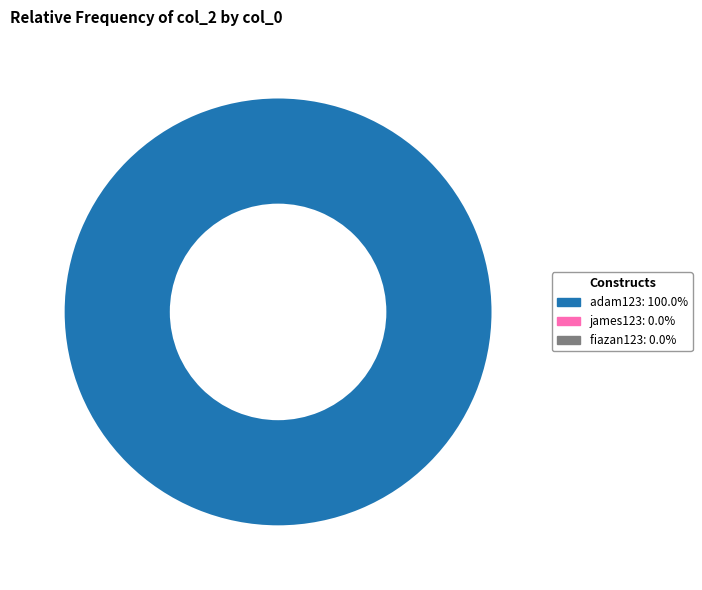

Does any single category account for the majority?

Yes